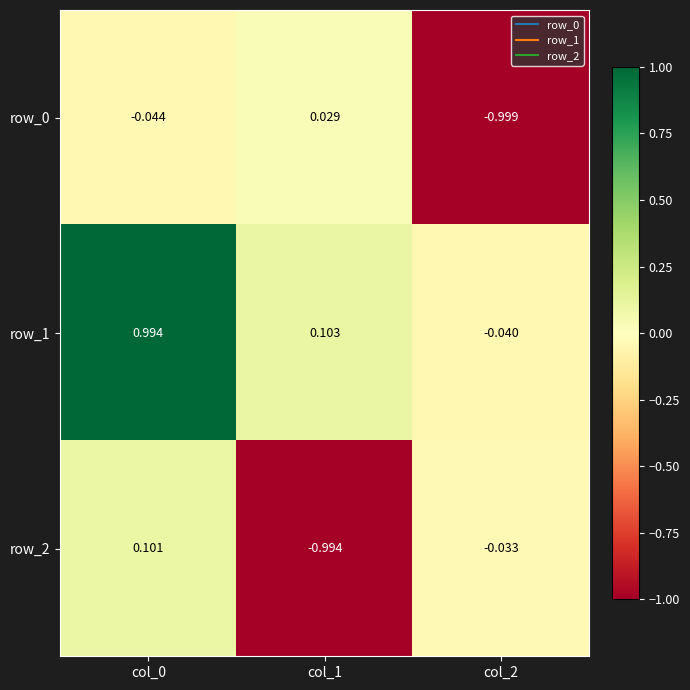

What is the sum of all row_2 values?

-0.9